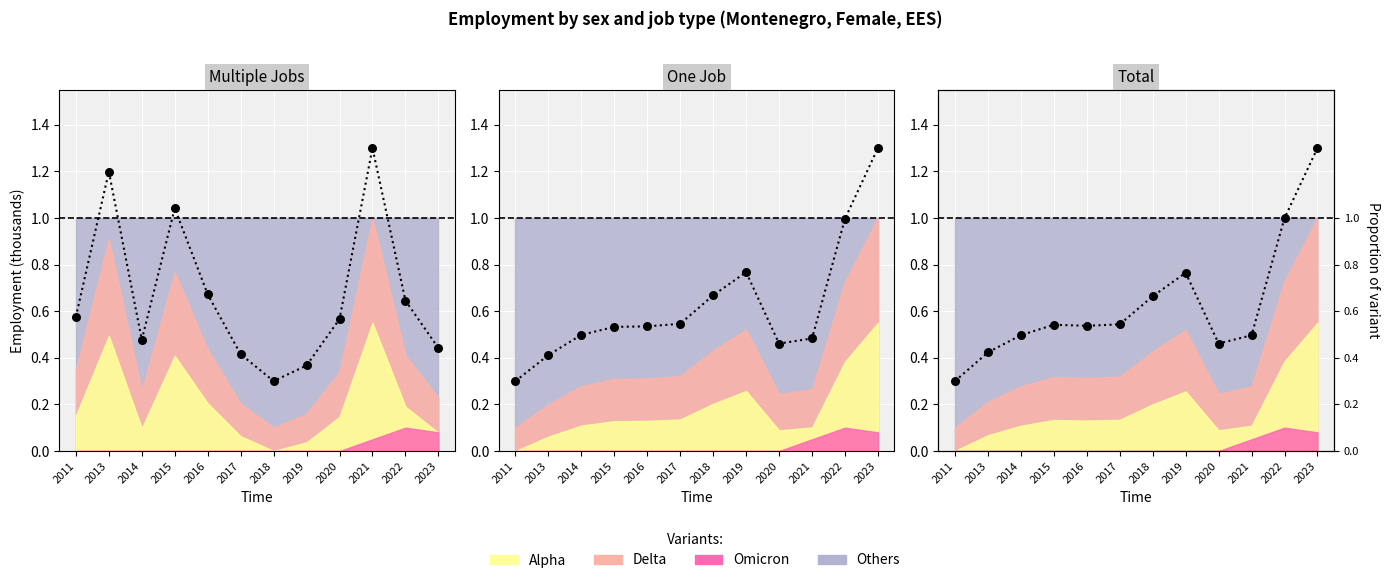

Is the value of mjh_aggregate_one at 2020 greater than the value of mjh_aggregate_multi at 2019?

Yes